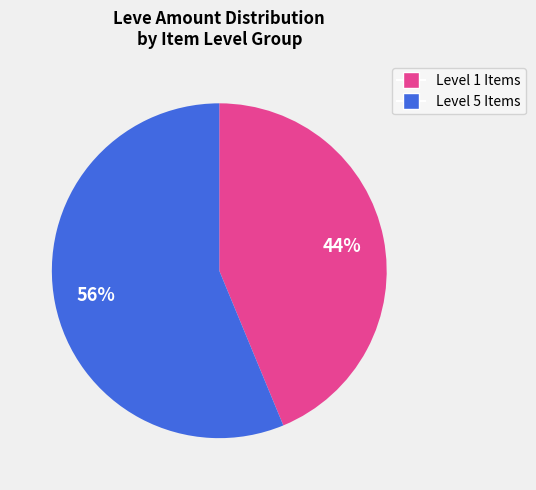

To the nearest percent, what is the average slice percentage?

50%